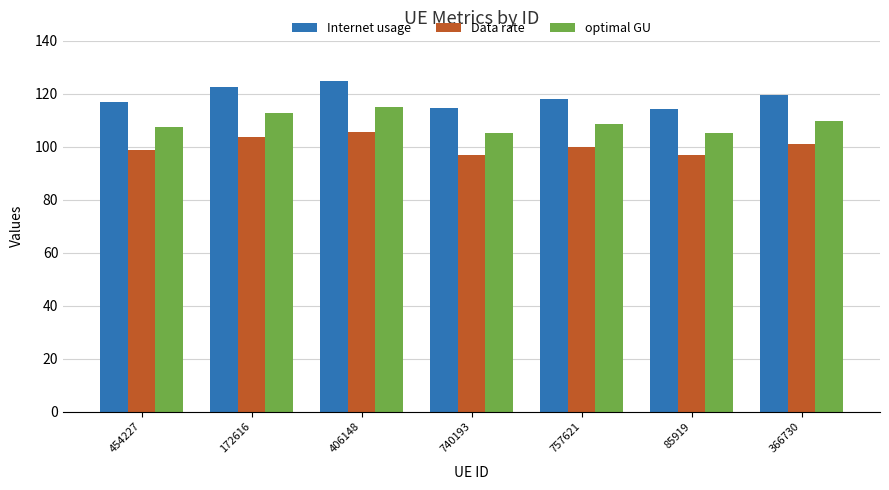

Rank the series at 172616 from lowest to highest value.

Data rate, optimal GU, Internet usage